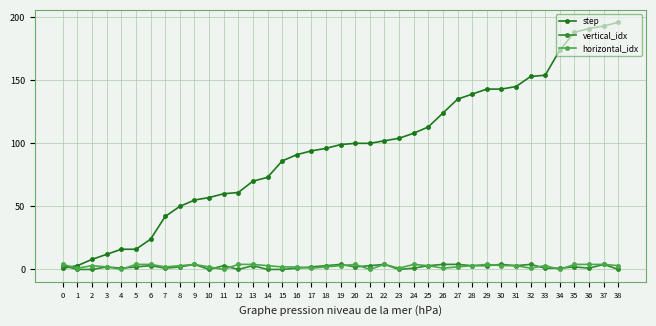

Which series has the largest total across all categories?

step